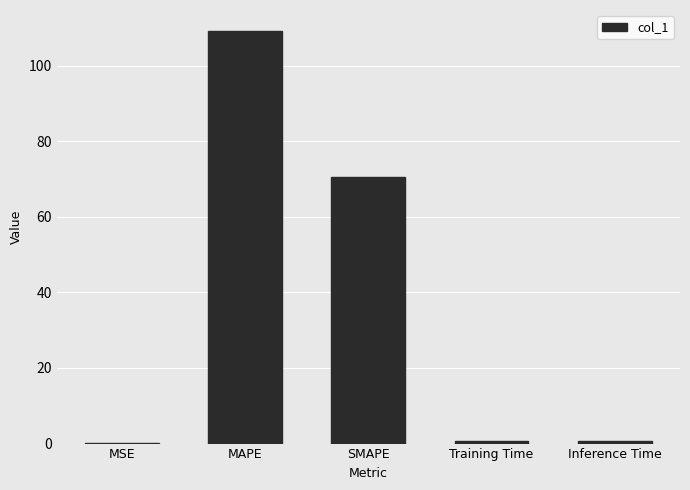

What is the greatest value displayed?

109.3